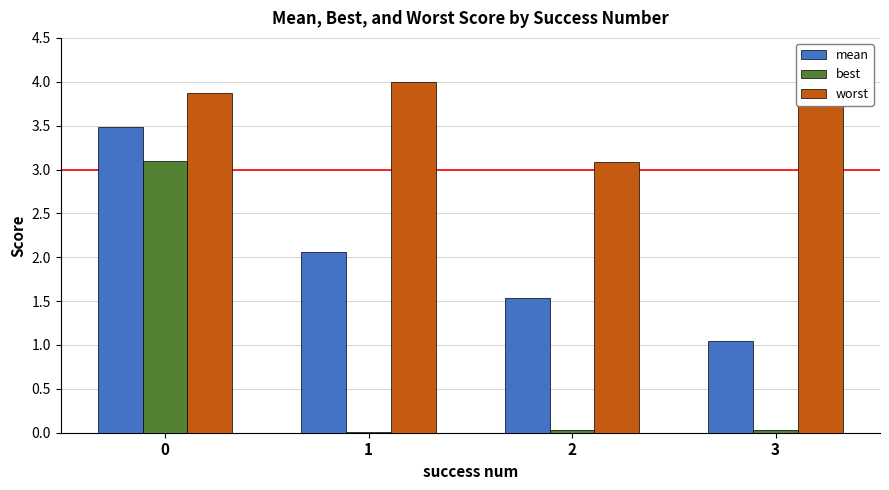

Between 0 and 2, which series saw the biggest shift?

best